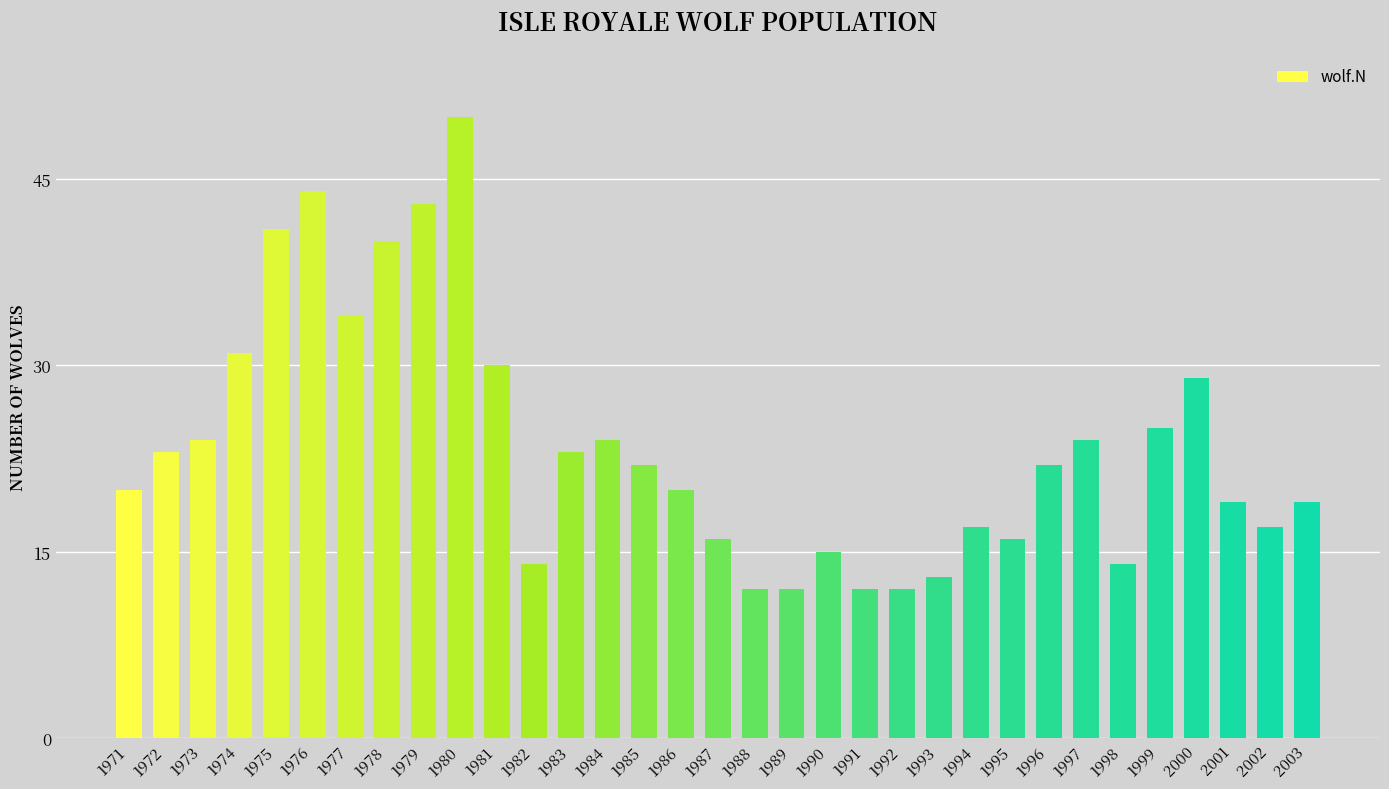

What is the value of the 19th bar from the left?

12